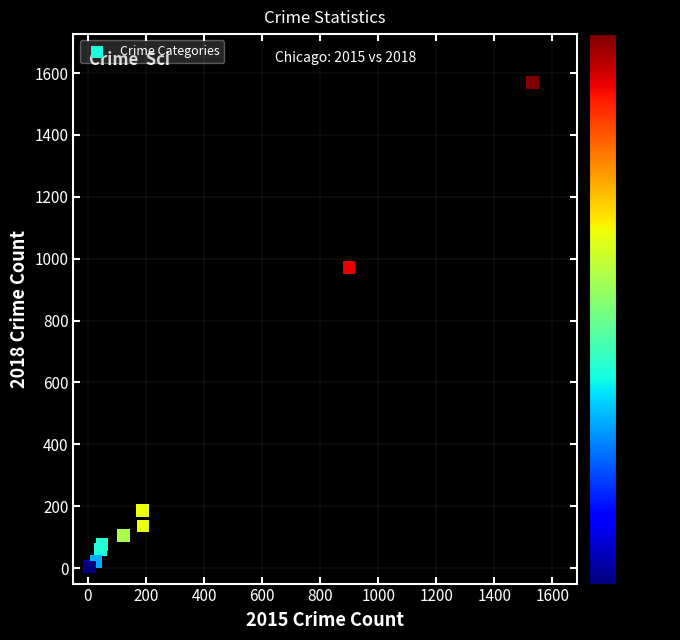

What Y value in the scatter plot is closest to 786?

972